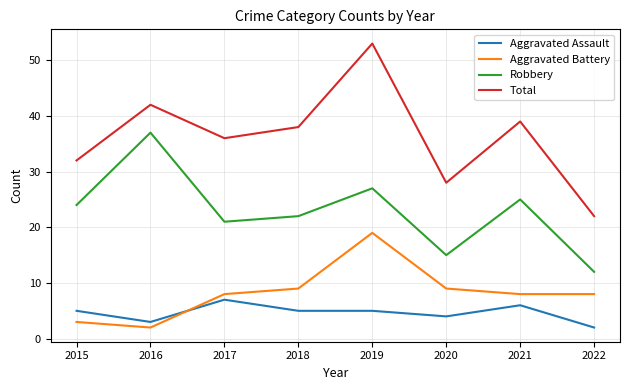

What is the approximate value of Total at 2015?

32